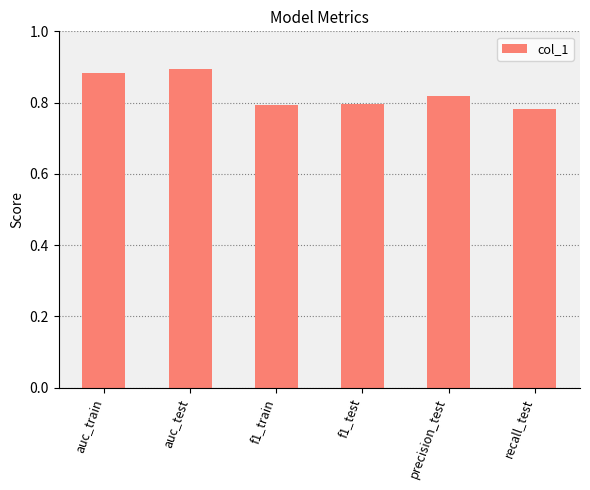

What is the sum of the values at auc_test and recall_test?

1.7